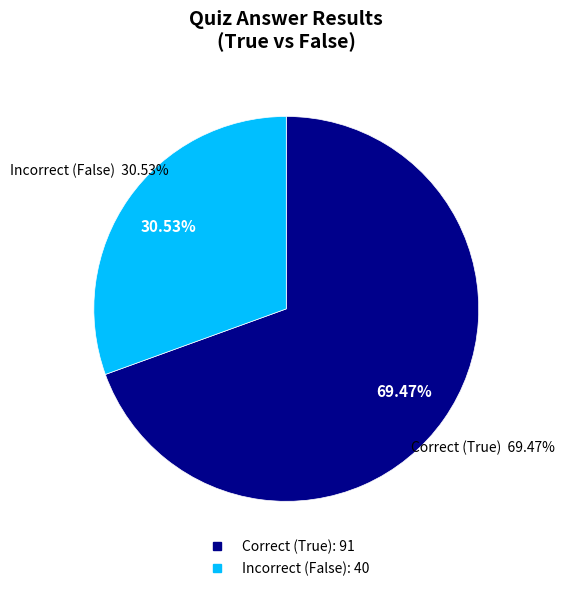

The False slice represents 31% of the pie. True or false?

True